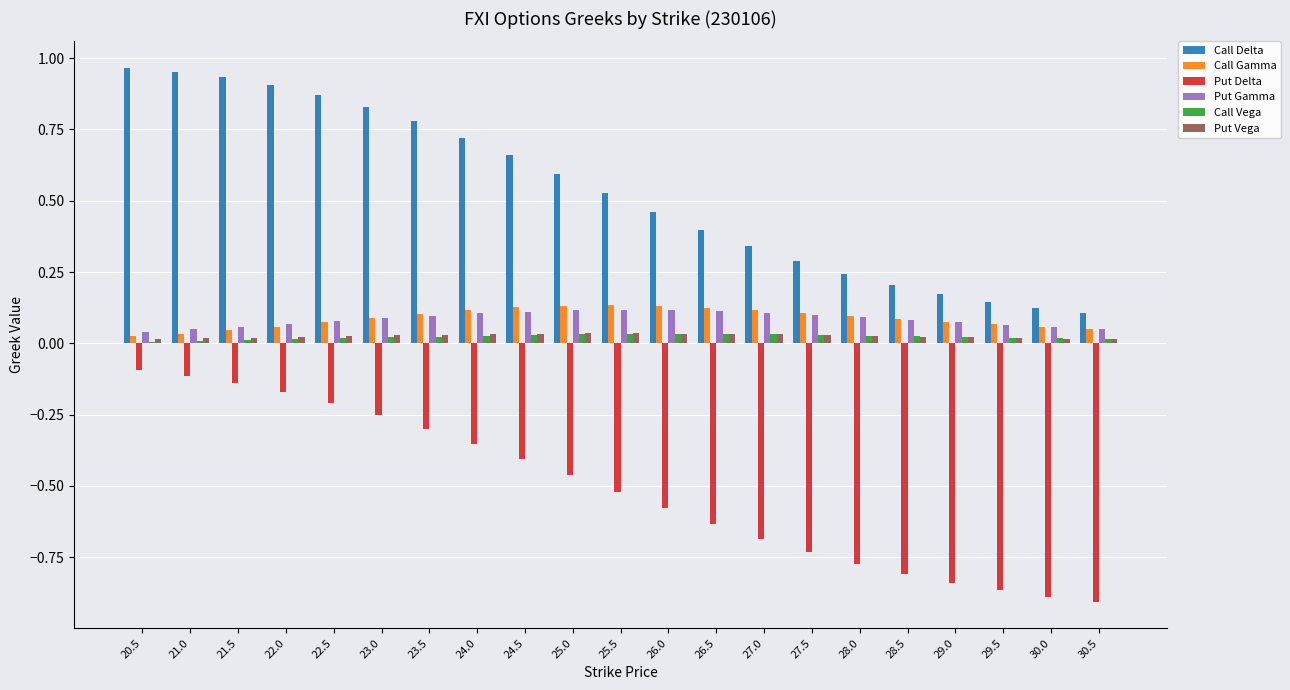

Which series has the largest total across all categories?

Call Delta